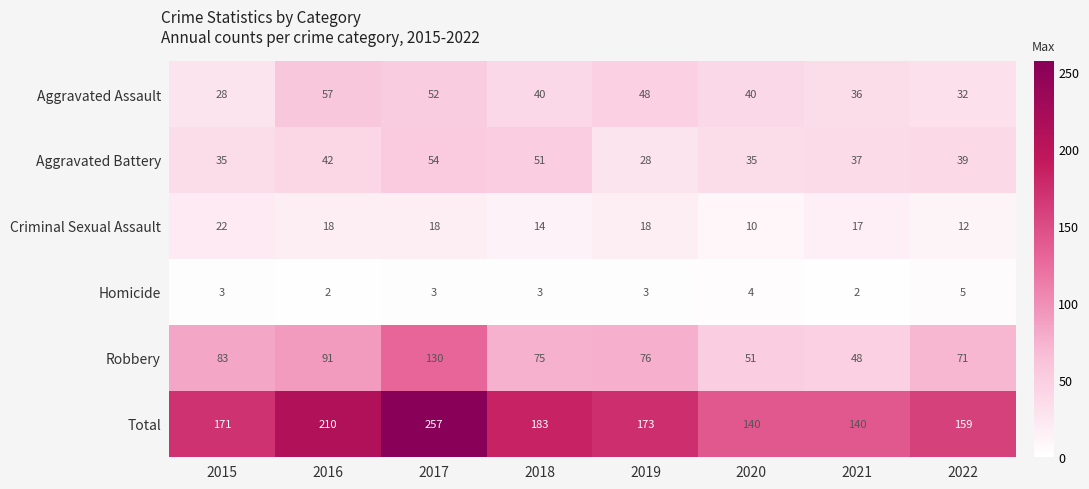

Is it true that Homicide equals 5 at 2020?

False